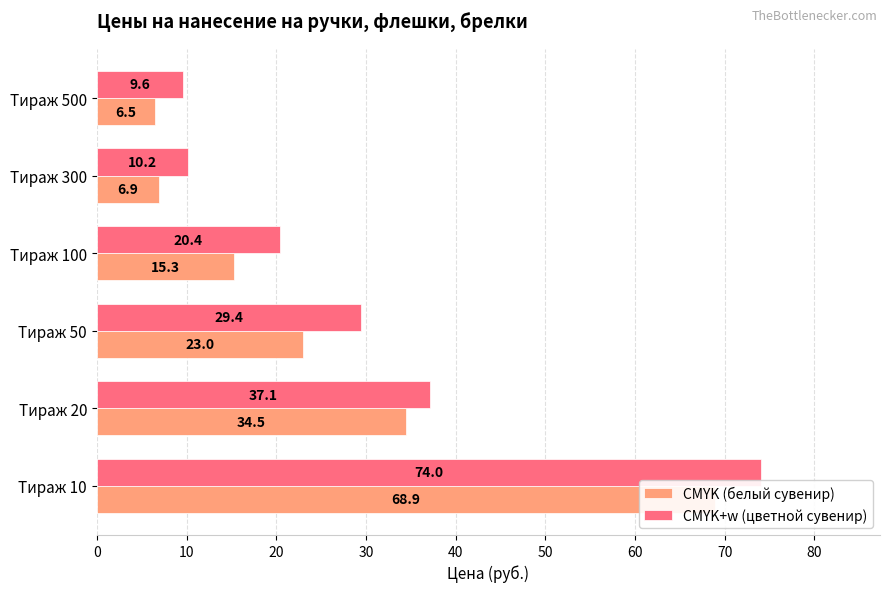

What is the value of the CMYK+w (цветной сувенир) bar at the 6th from the left?

9.6